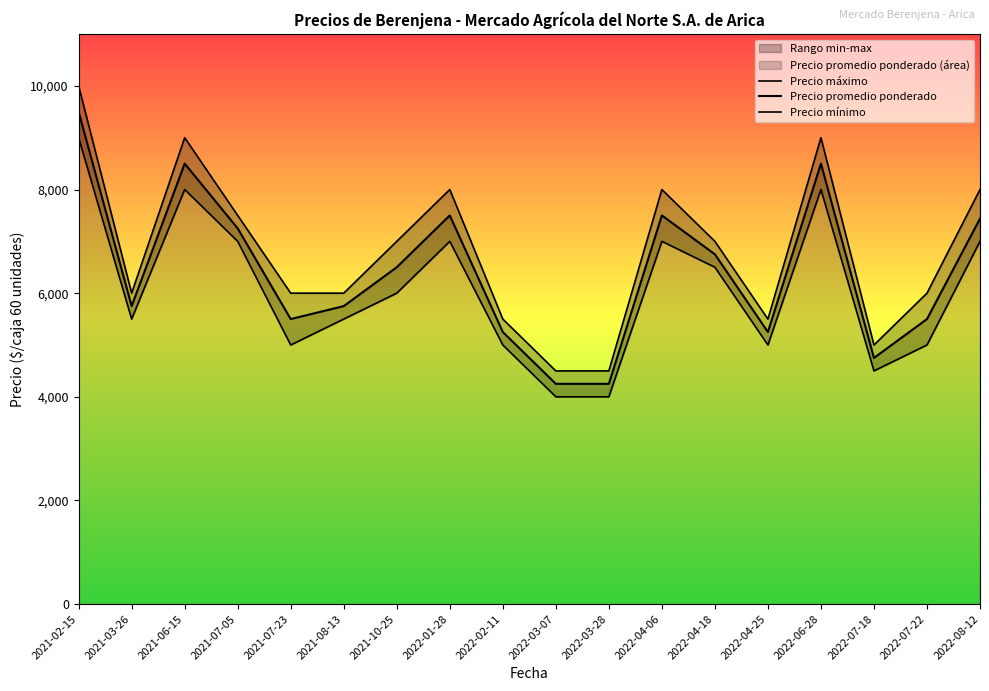

What is the sum of all Precio promedio ponderado values?

115688